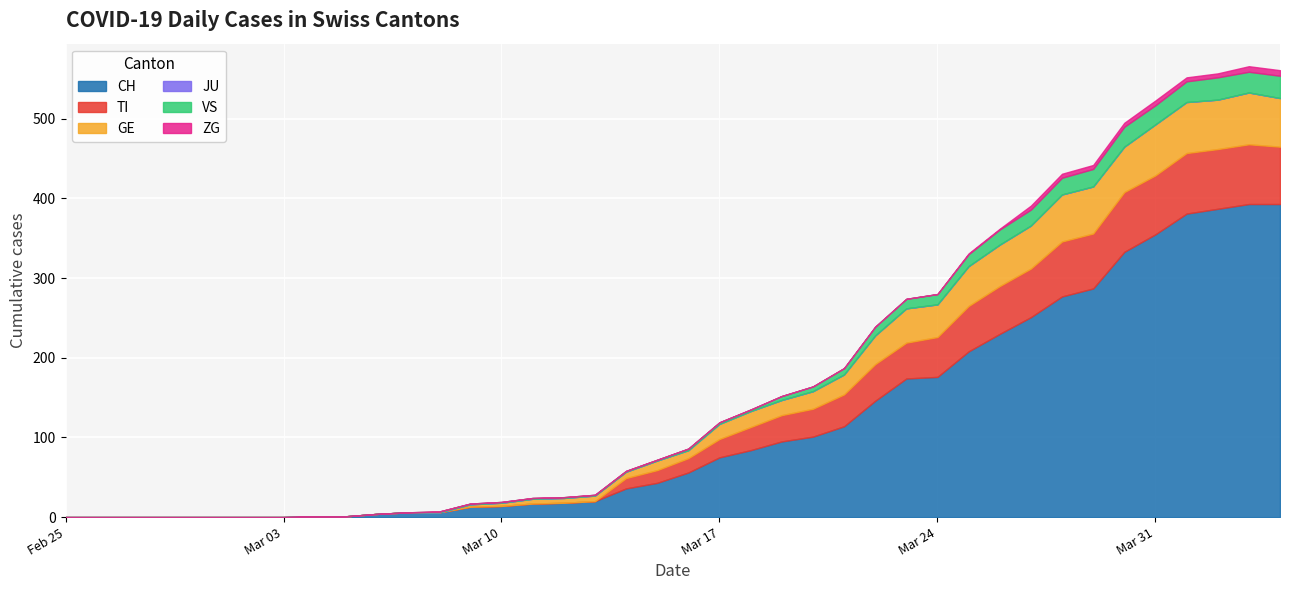

Reading left to right, transcribe all the data shown in this chart.

CH: 2020-02-25=0	2020-02-26=0	2020-02-27=0	2020-02-28=0	2020-02-29=0	2020-03-01=0	2020-03-02=0	2020-03-03=0	2020-03-04=1	2020-03-05=1	2020-03-06=4	2020-03-07=6	2020-03-08=6	2020-03-09=13	2020-03-10=14	2020-03-11=17	2020-03-12=18	2020-03-13=20	2020-03-14=36	2020-03-15=43	2020-03-16=56	2020-03-17=75	2020-03-18=84	2020-03-19=95	2020-03-20=101	2020-03-21=114	2020-03-22=146	2020-03-23=174	2020-03-24=176	2020-03-25=208	2020-03-26=230	2020-03-27=251	2020-03-28=277	2020-03-29=287	2020-03-30=333	2020-03-31=355	2020-04-01=381	2020-04-02=387	2020-04-03=393	2020-04-04=393
TI: 2020-02-25=0	2020-02-26=0	2020-02-27=0	2020-02-28=0	2020-02-29=0	2020-03-01=0	2020-03-02=0	2020-03-03=0	2020-03-04=0	2020-03-05=0	2020-03-06=0	2020-03-07=0	2020-03-08=0	2020-03-09=0	2020-03-10=0	2020-03-11=0	2020-03-12=0	2020-03-13=0	2020-03-14=13	2020-03-15=16	2020-03-16=18	2020-03-17=23	2020-03-18=29	2020-03-19=33	2020-03-20=35	2020-03-21=40	2020-03-22=46	2020-03-23=45	2020-03-24=50	2020-03-25=57	2020-03-26=60	2020-03-27=61	2020-03-28=69	2020-03-29=69	2020-03-30=75	2020-03-31=74	2020-04-01=76	2020-04-02=75	2020-04-03=75	2020-04-04=72
GE: 2020-02-25=0	2020-02-26=0	2020-02-27=0	2020-02-28=0	2020-02-29=0	2020-03-01=0	2020-03-02=0	2020-03-03=0	2020-03-04=0	2020-03-05=0	2020-03-06=0	2020-03-07=0	2020-03-08=0	2020-03-09=3	2020-03-10=4	2020-03-11=6	2020-03-12=6	2020-03-13=7	2020-03-14=8	2020-03-15=12	2020-03-16=10	2020-03-17=19	2020-03-18=20	2020-03-19=19	2020-03-20=22	2020-03-21=25	2020-03-22=36	2020-03-23=43	2020-03-24=41	2020-03-25=50	2020-03-26=52	2020-03-27=54	2020-03-28=59	2020-03-29=59	2020-03-30=57	2020-03-31=64	2020-04-01=64	2020-04-02=62	2020-04-03=65	2020-04-04=61
JU: 2020-02-25=0	2020-02-26=0	2020-02-27=0	2020-02-28=0	2020-02-29=0	2020-03-01=0	2020-03-02=0	2020-03-03=0	2020-03-04=0	2020-03-05=0	2020-03-06=0	2020-03-07=0	2020-03-08=0	2020-03-09=0	2020-03-10=0	2020-03-11=0	2020-03-12=0	2020-03-13=0	2020-03-14=0	2020-03-15=0	2020-03-16=0	2020-03-17=0	2020-03-18=0	2020-03-19=0	2020-03-20=0	2020-03-21=0	2020-03-22=0	2020-03-23=0	2020-03-24=0	2020-03-25=0	2020-03-26=0	2020-03-27=0	2020-03-28=0	2020-03-29=0	2020-03-30=0	2020-03-31=0	2020-04-01=0	2020-04-02=0	2020-04-03=0	2020-04-04=0
VS: 2020-02-25=0	2020-02-26=0	2020-02-27=0	2020-02-28=0	2020-02-29=0	2020-03-01=0	2020-03-02=0	2020-03-03=0	2020-03-04=0	2020-03-05=0	2020-03-06=0	2020-03-07=0	2020-03-08=1	2020-03-09=1	2020-03-10=1	2020-03-11=1	2020-03-12=1	2020-03-13=1	2020-03-14=1	2020-03-15=1	2020-03-16=2	2020-03-17=2	2020-03-18=2	2020-03-19=5	2020-03-20=6	2020-03-21=8	2020-03-22=11	2020-03-23=12	2020-03-24=13	2020-03-25=15	2020-03-26=19	2020-03-27=20	2020-03-28=21	2020-03-29=22	2020-03-30=25	2020-03-31=24	2020-04-01=26	2020-04-02=28	2020-04-03=26	2020-04-04=28
ZG: 2020-02-25=0	2020-02-26=0	2020-02-27=0	2020-02-28=0	2020-02-29=0	2020-03-01=0	2020-03-02=0	2020-03-03=0	2020-03-04=0	2020-03-05=0	2020-03-06=0	2020-03-07=0	2020-03-08=0	2020-03-09=0	2020-03-10=0	2020-03-11=0	2020-03-12=0	2020-03-13=0	2020-03-14=0	2020-03-15=0	2020-03-16=0	2020-03-17=0	2020-03-18=0	2020-03-19=0	2020-03-20=0	2020-03-21=0	2020-03-22=0	2020-03-23=0	2020-03-24=0	2020-03-25=1	2020-03-26=1	2020-03-27=5	2020-03-28=5	2020-03-29=5	2020-03-30=5	2020-03-31=6	2020-04-01=5	2020-04-02=5	2020-04-03=7	2020-04-04=7